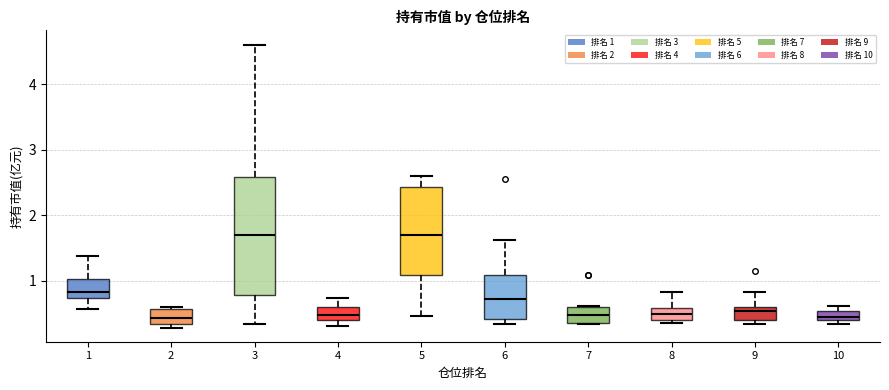

Comparing the boxes themselves (not the whiskers), which one is the tallest?

3